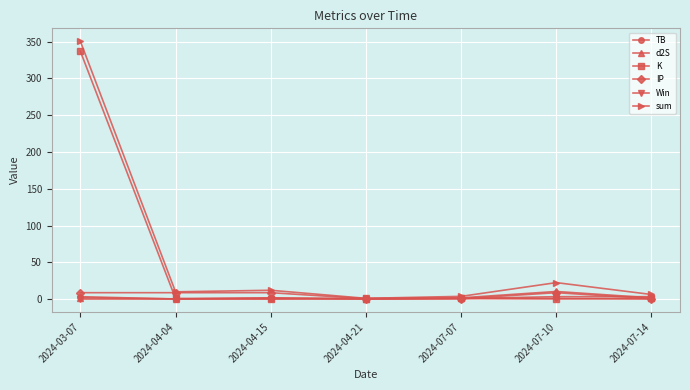

What is the spread (max minus min) of values at 2024-04-15?

11.9